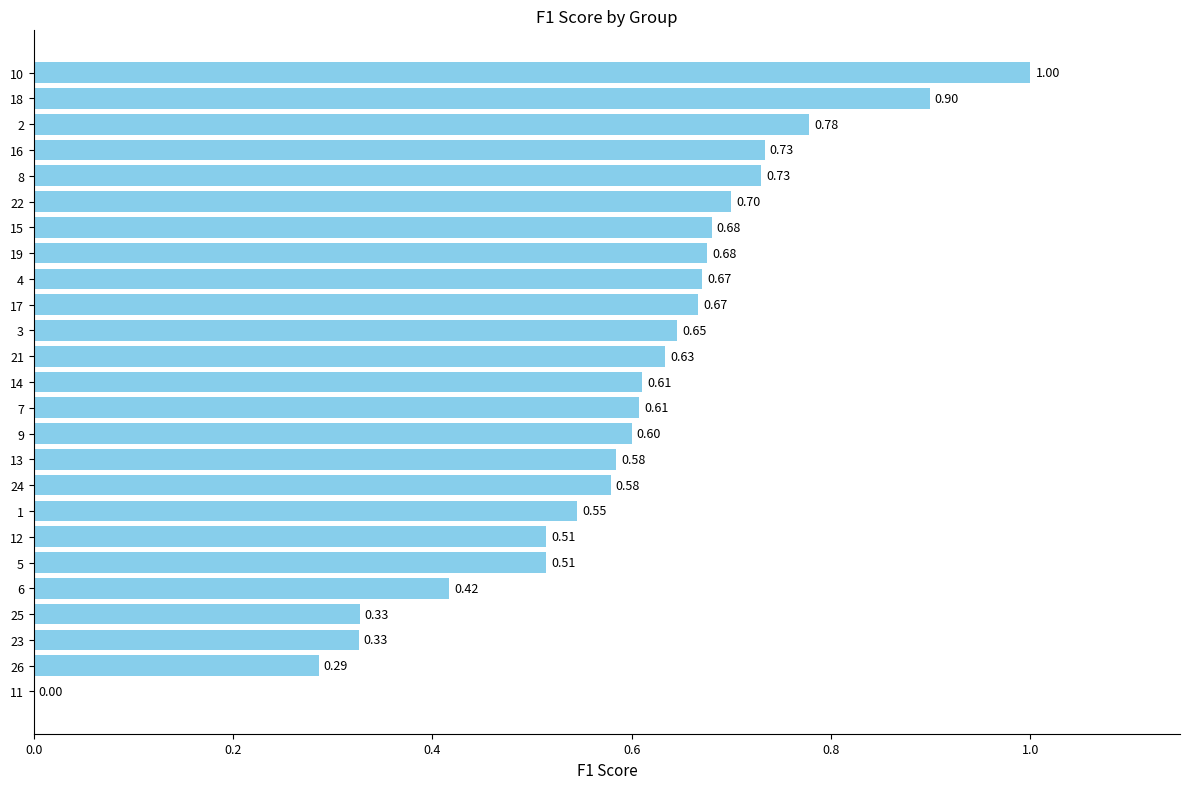

The chart shows a value of 0.7 at 17. True or false?

True